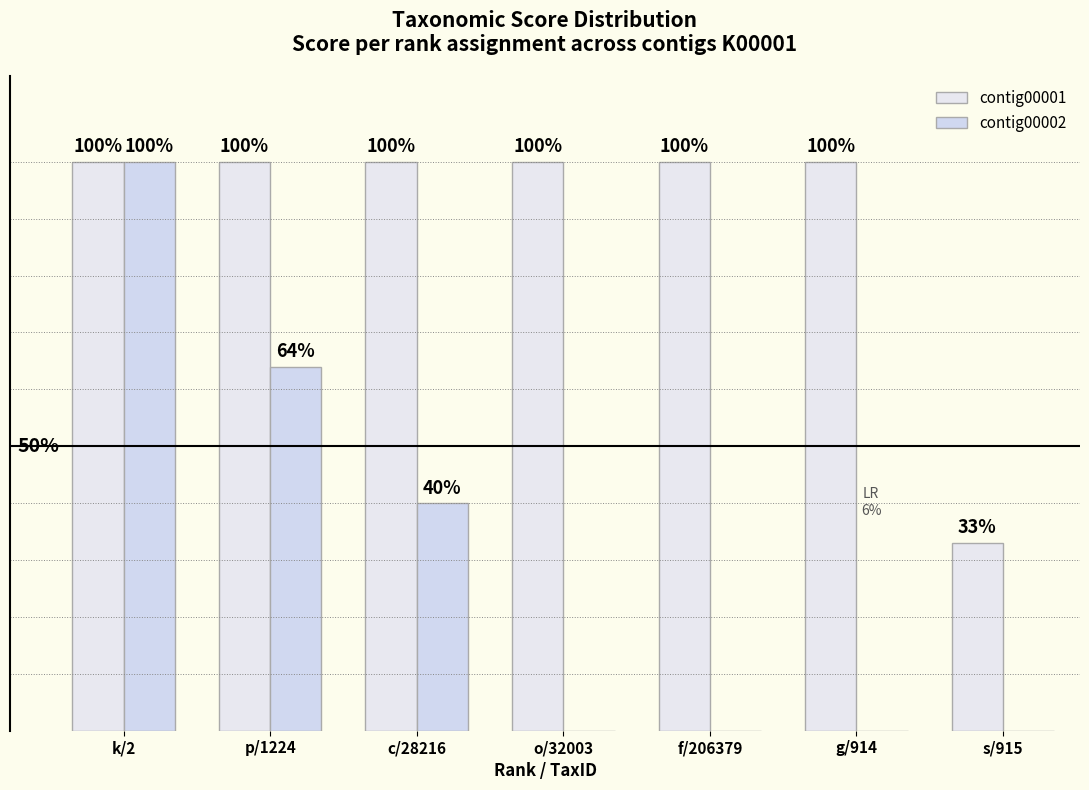

List the series in order of their peak value, lowest first.

contig00001, contig00002